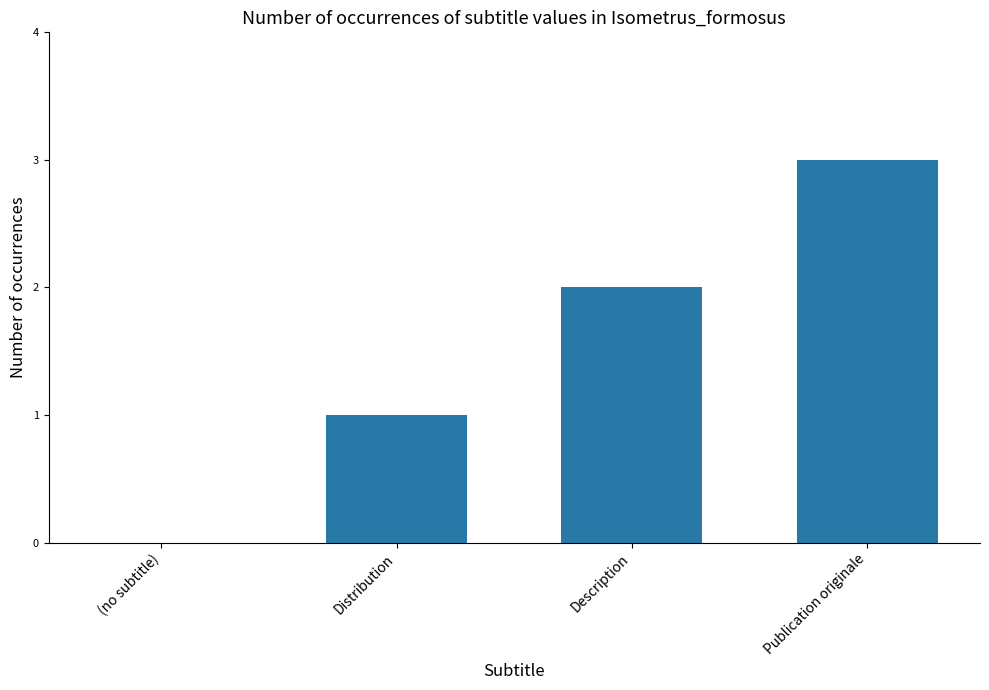

What is the change in value from Distribution to Description?

+1